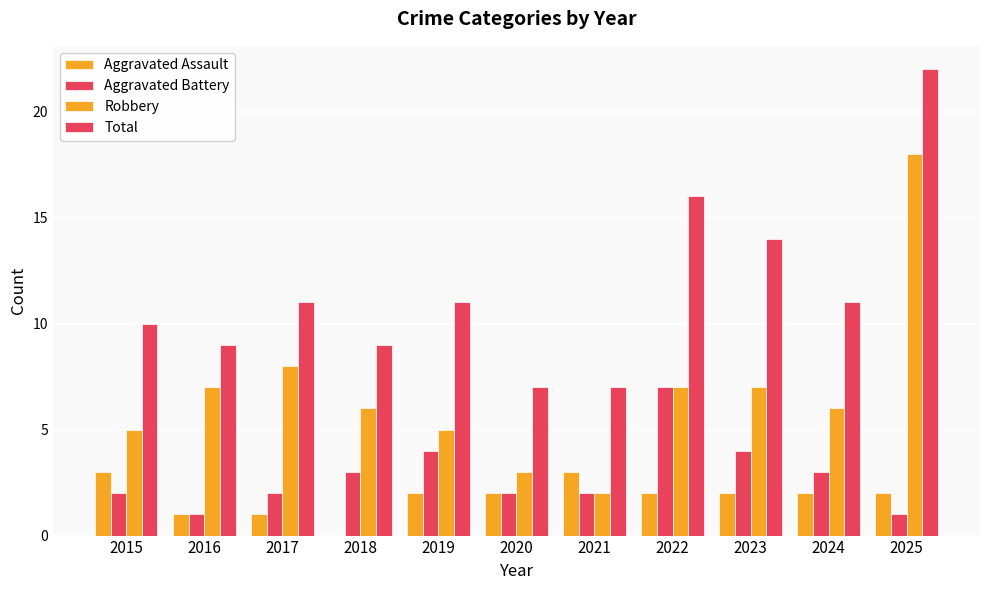

Where does the Aggravated Battery series first go above 2?

2018